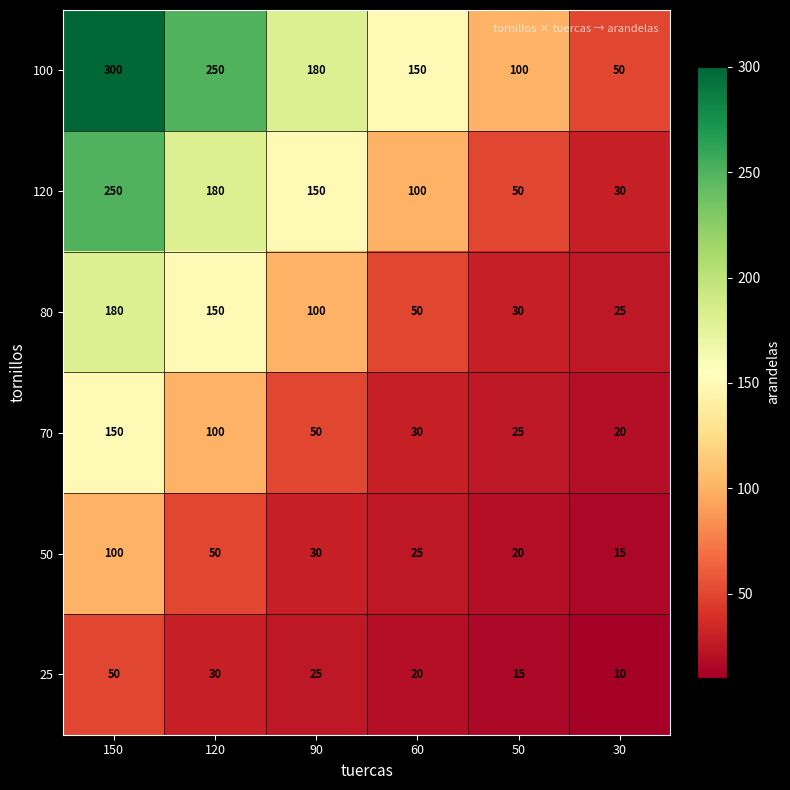

What is the difference between the highest and lowest values at 50?

85